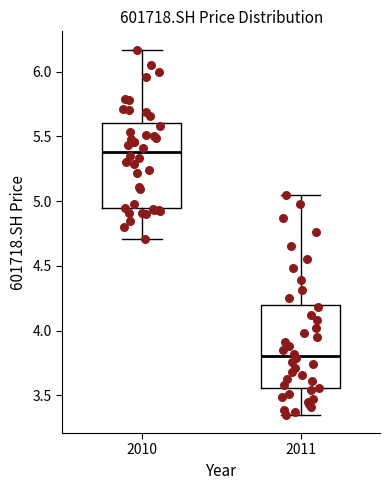

Reading left to right, read every box against the y-axis: the position of its median line, the range the box covers, and the ends of its whiskers. The values are not printed on the chart, so give them approximately, as read against the axis.

2010: median 5.40, box 4.95 to 5.60, whiskers 4.70 to 6.15
2011: median 3.80, box 3.55 to 4.20, whiskers 3.35 to 5.05